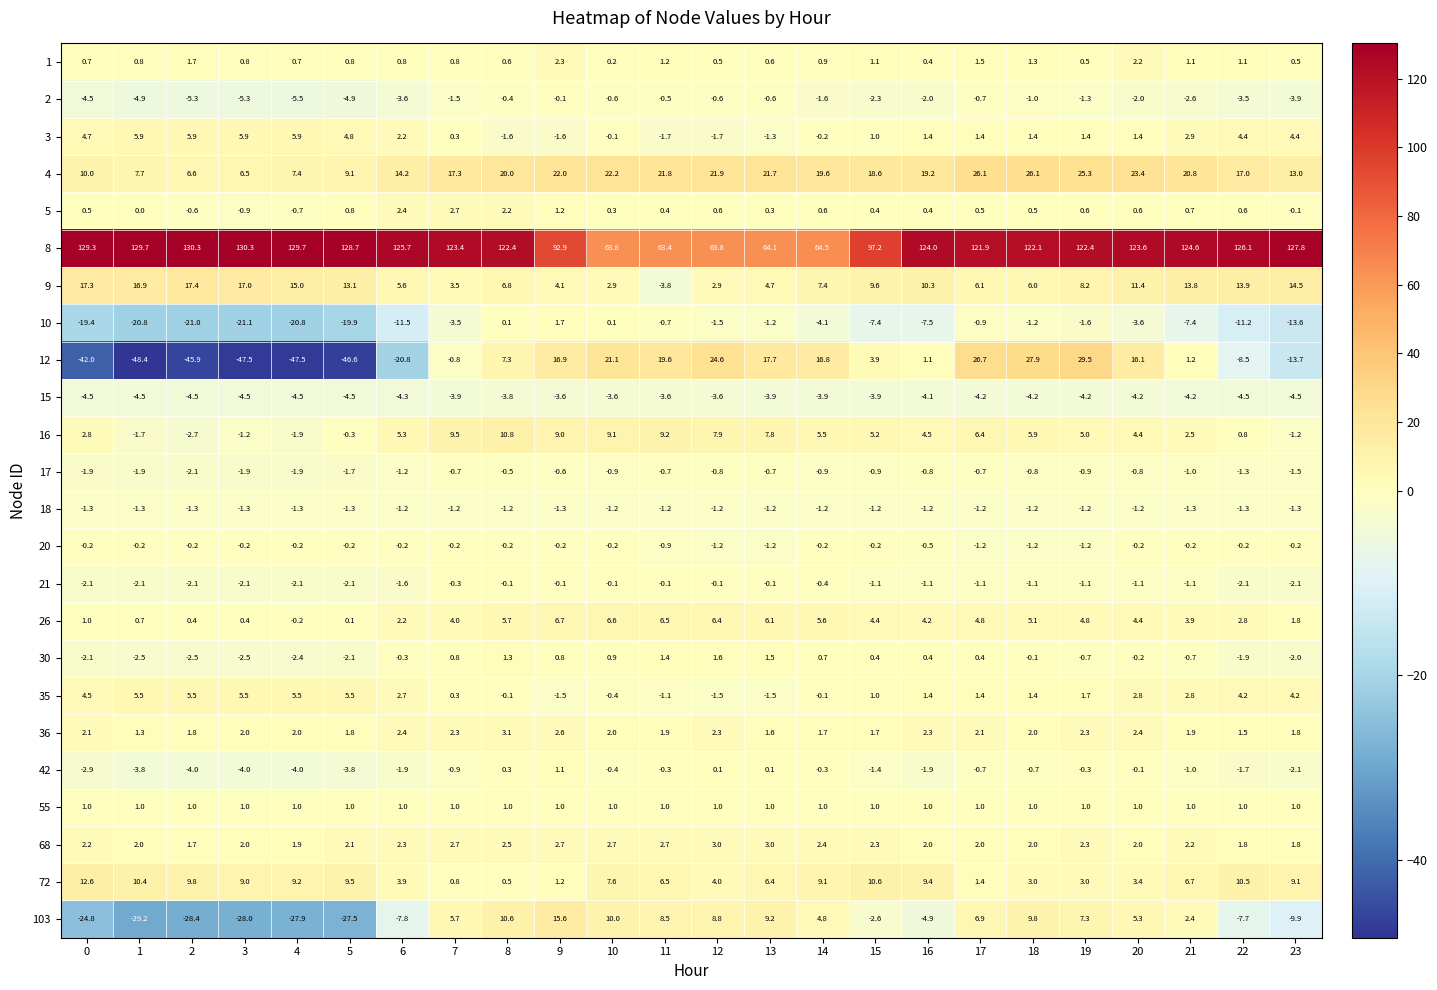

What is the maximum value shown in the chart?

130.3